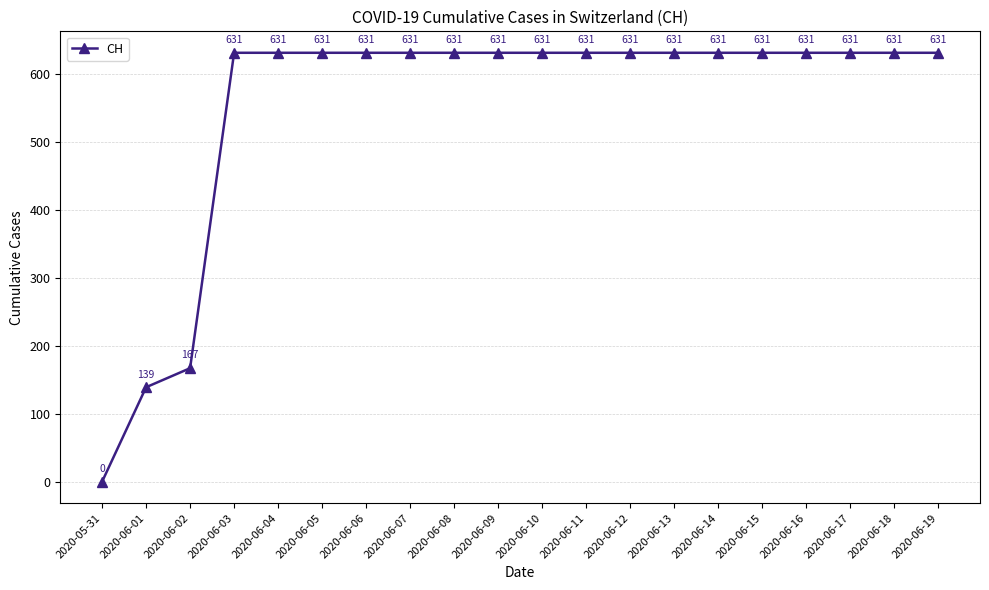

What is the maximum value shown in the chart?

631